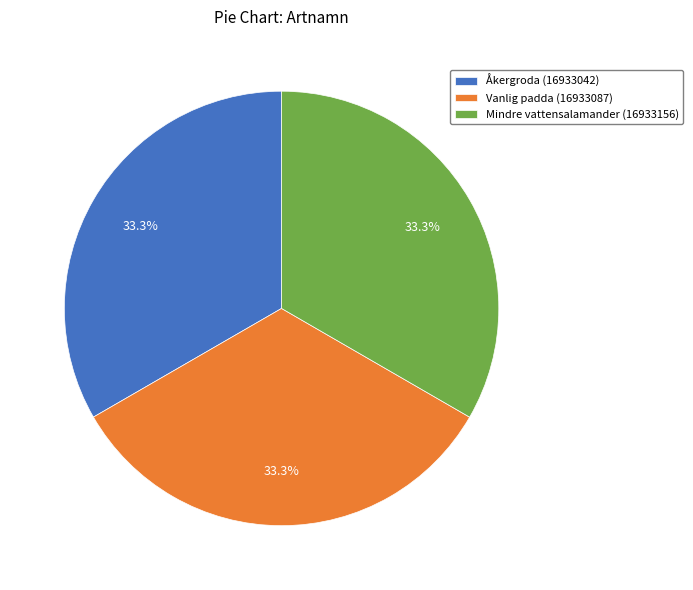

To the nearest percent, what is the average slice percentage?

33%